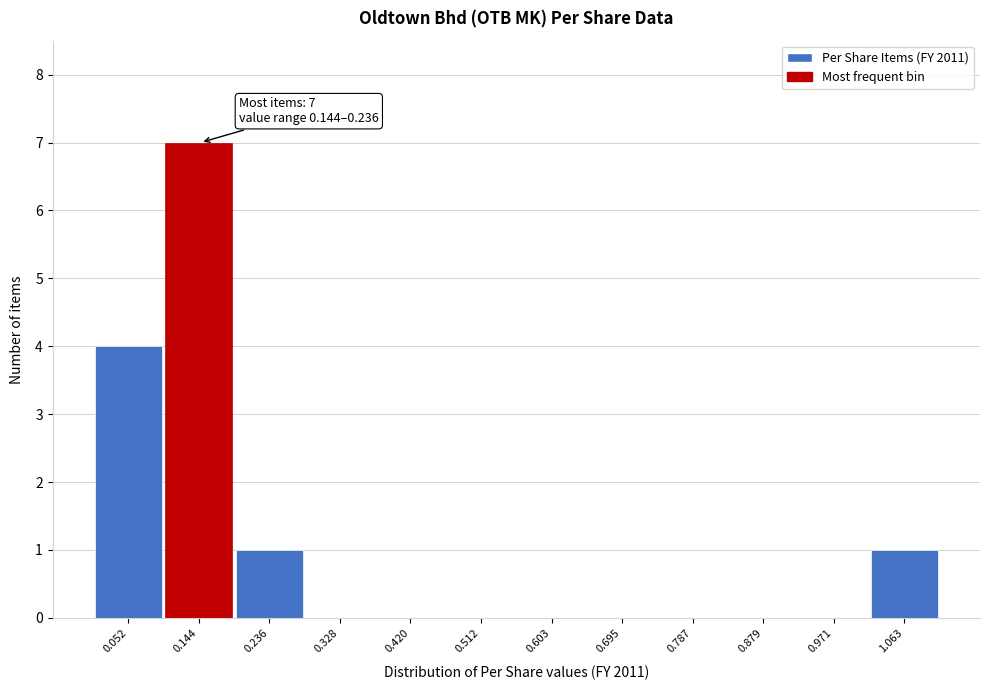

Reading left to right, what are all the values shown in this chart?

0.052=4	0.144=7	0.236=1	0.328=0	0.420=0	0.512=0	0.603=0	0.695=0	0.787=0	0.879=0	0.971=0	1.063=1